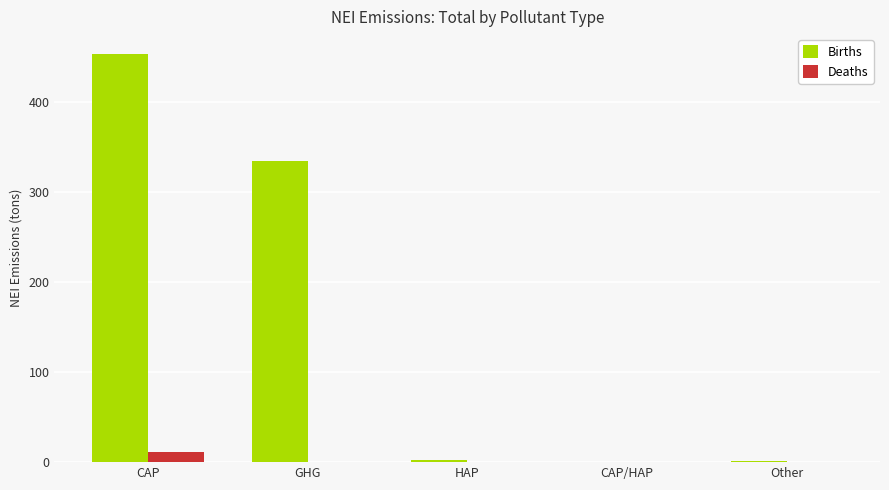

The Births series shows 208.5 at GHG. True or false?

False